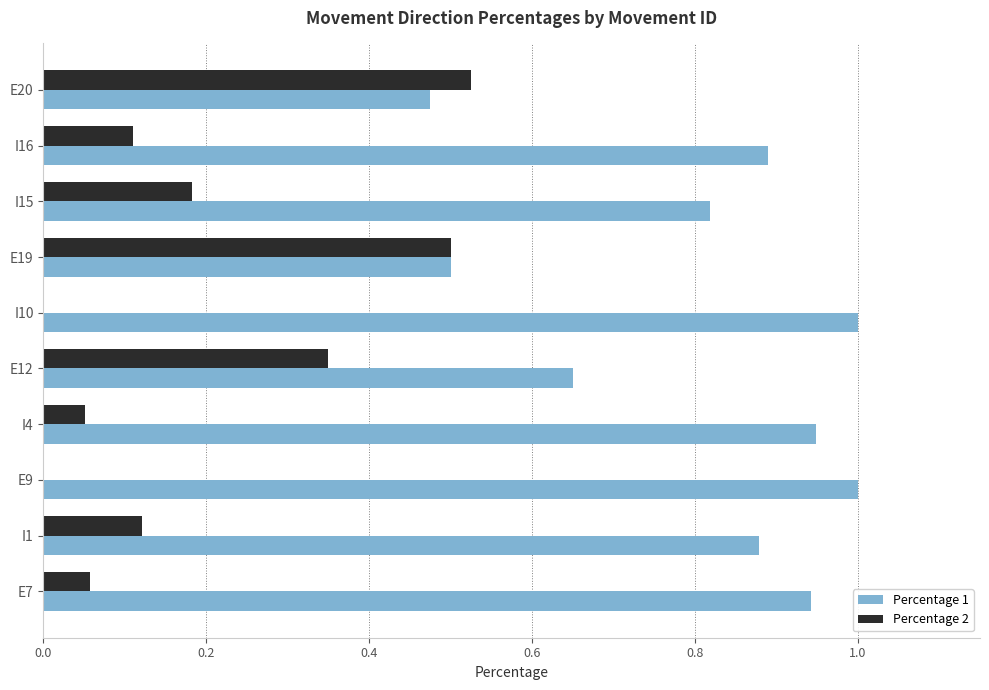

True or false: Percentage 2 has a value of 0.1 at I4.

True